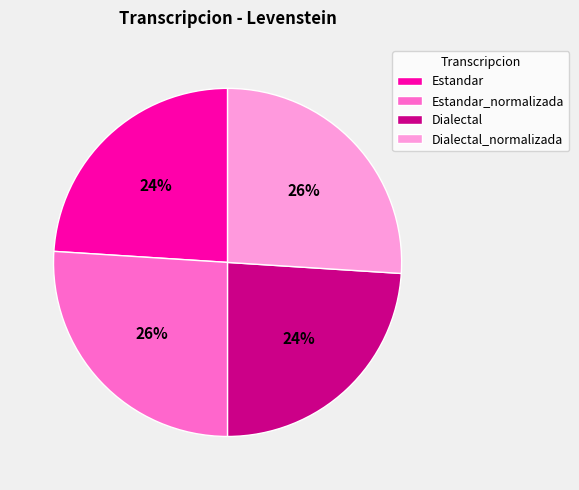

Is there any slice that represents more than half of the pie?

No